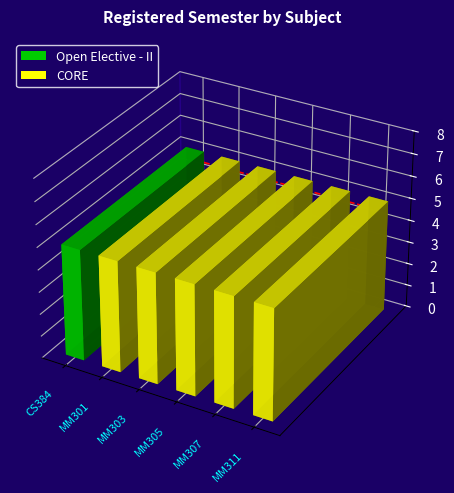

The chart shows a value of 0.0 at MM307. True or false?

False